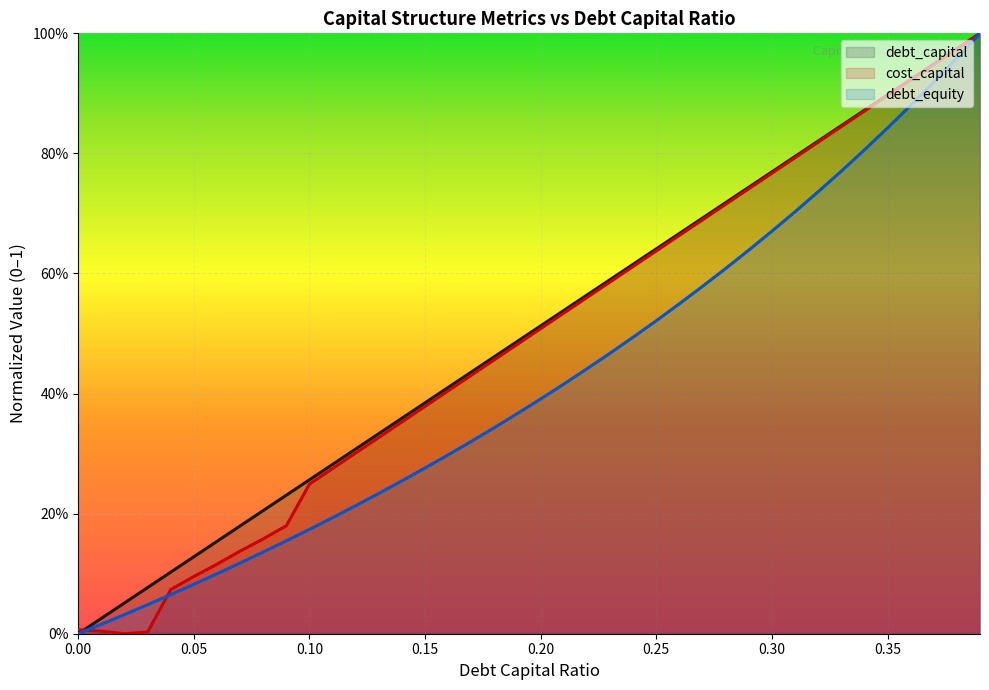

Reading left to right, transcribe all the data shown in this chart.

debt_capital: 0.0	0.0	0.1	0.1	0.1	0.1	0.2	0.2	0.2	0.2	0.3	0.3	0.3	0.3	0.4	0.4	0.4	0.4	0.5	0.5	0.5	0.5	0.6	0.6	0.6	0.6	0.7	0.7	0.7	0.7	0.8	0.8	0.8	0.8	0.9	0.9	0.9	0.9	1.0	1.0
cost_capital: 0.0	0.0	0.0	0.0	0.1	0.1	0.1	0.1	0.2	0.2	0.2	0.3	0.3	0.3	0.4	0.4	0.4	0.4	0.5	0.5	0.5	0.5	0.6	0.6	0.6	0.6	0.7	0.7	0.7	0.7	0.8	0.8	0.8	0.8	0.9	0.9	0.9	0.9	1.0	1.0
debt_equity: 0.0	0.0	0.0	0.0	0.1	0.1	0.1	0.1	0.1	0.2	0.2	0.2	0.2	0.2	0.3	0.3	0.3	0.3	0.3	0.4	0.4	0.4	0.4	0.5	0.5	0.5	0.5	0.6	0.6	0.6	0.7	0.7	0.7	0.8	0.8	0.8	0.9	0.9	1.0	1.0